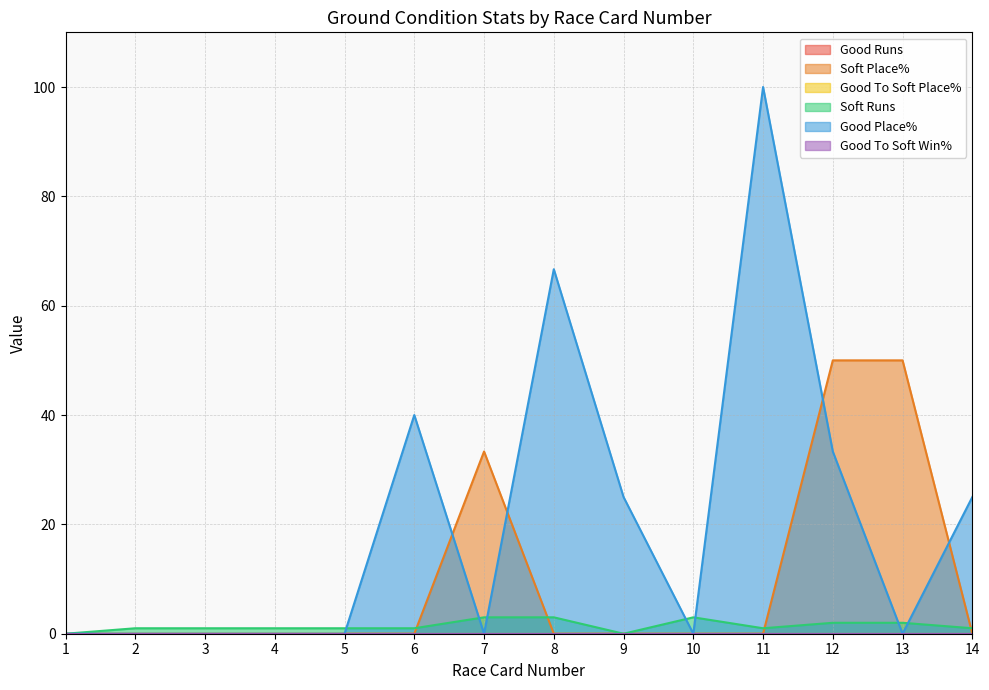

The Good Place% series shows 25.0 at 14. True or false?

True